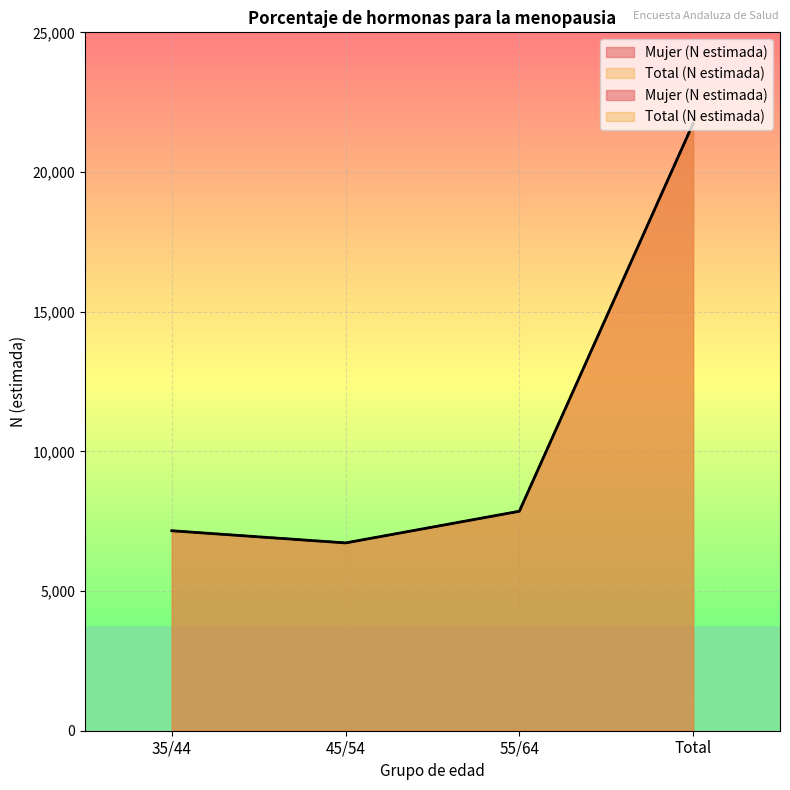

True or false: Total (N estimada) has a value of 11543 at 45/54.

False